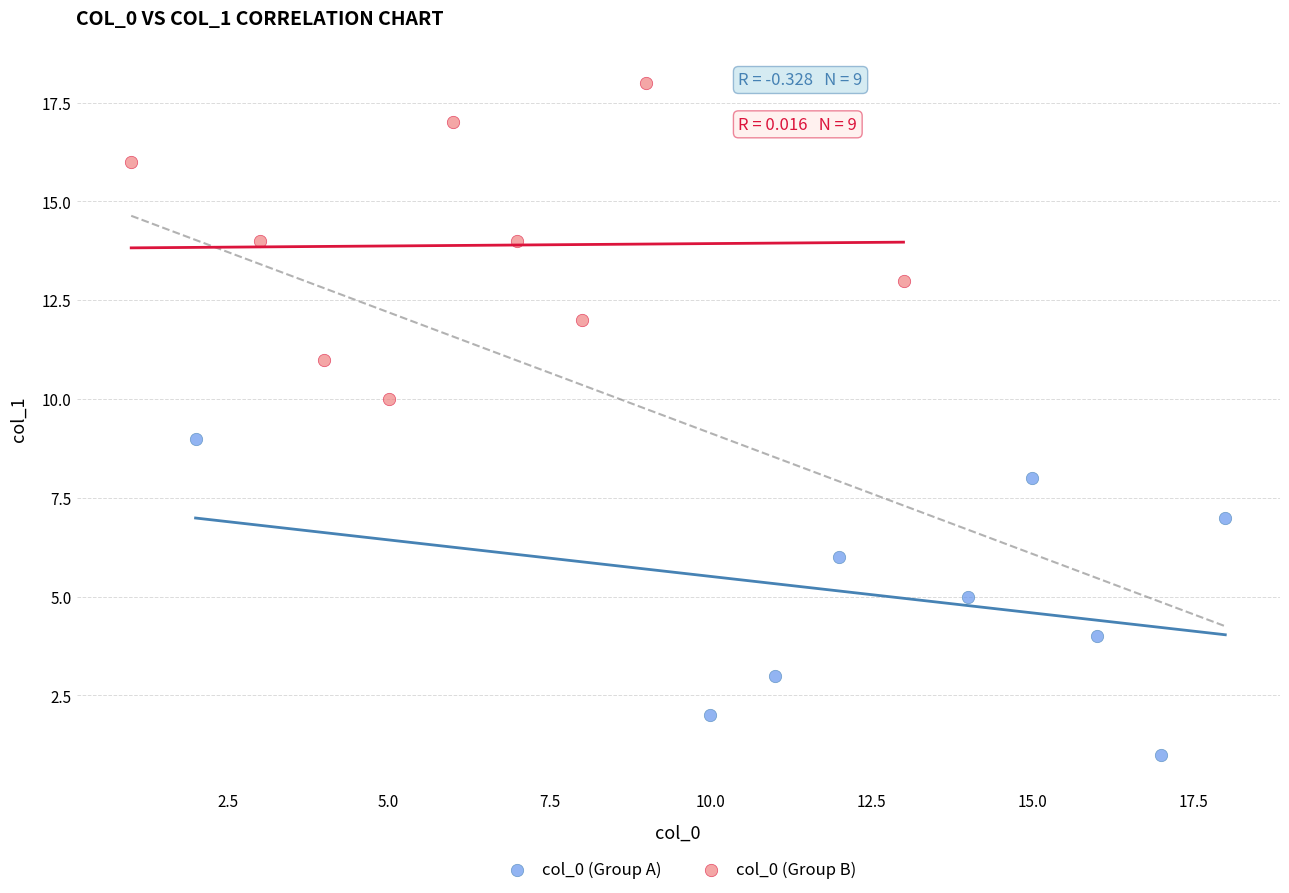

Which series reaches the maximum Y coordinate?

col_0 (Group B)